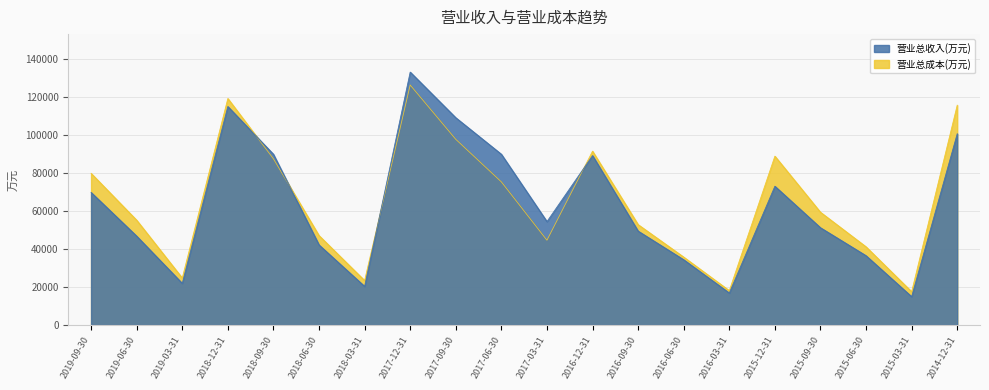

True or false: 营业总成本(万元) and 营业总收入(万元) intersect in this chart.

True